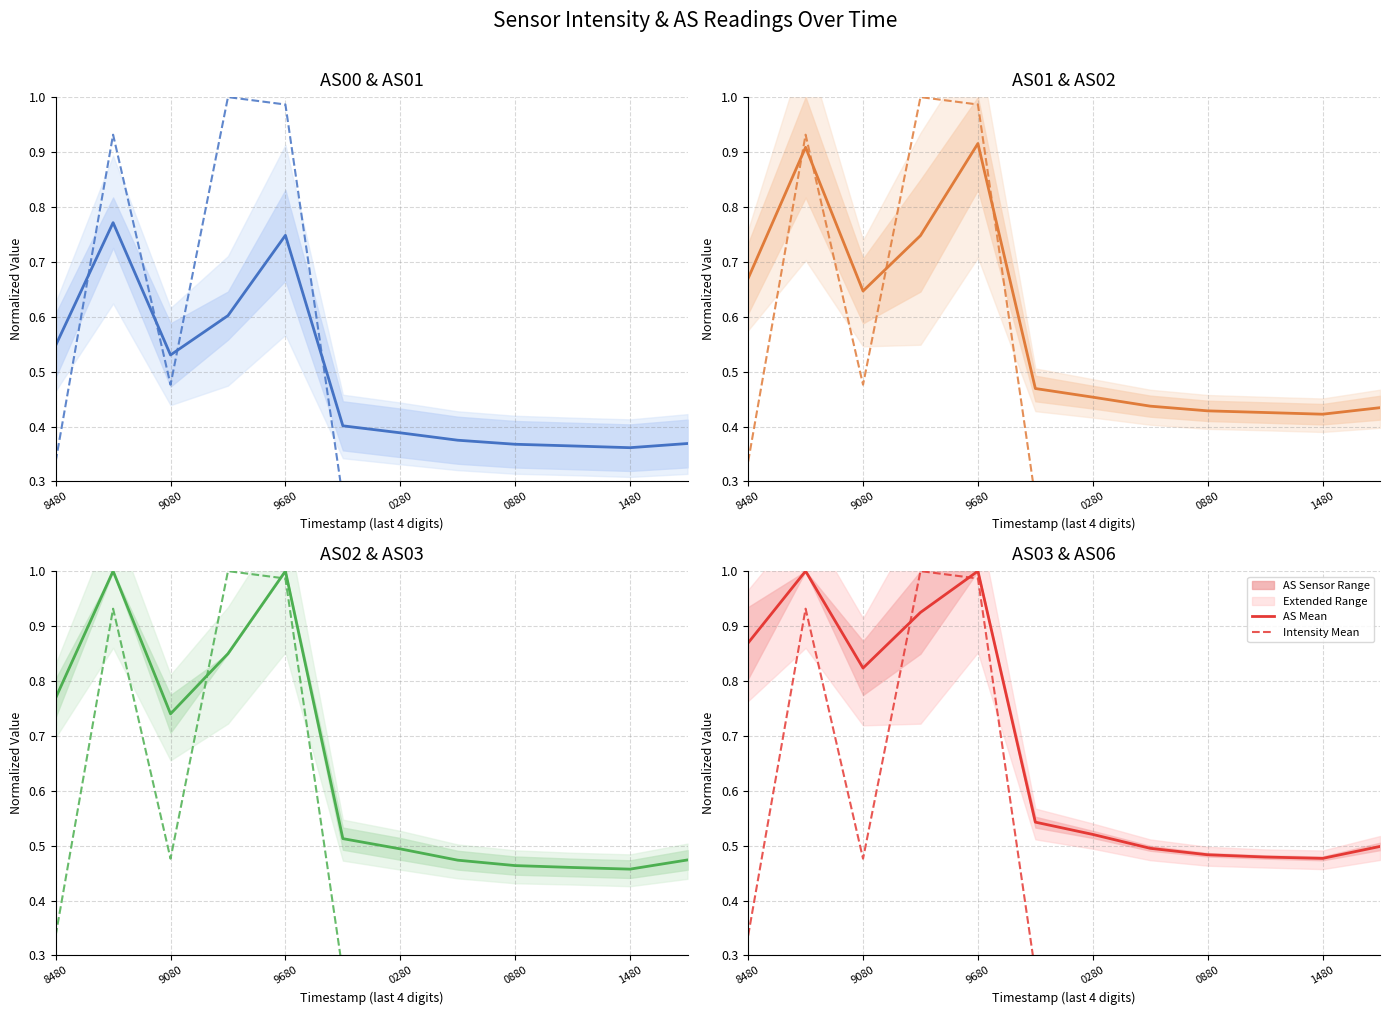

Count the AS Mean values in the range 0 to 1.

12